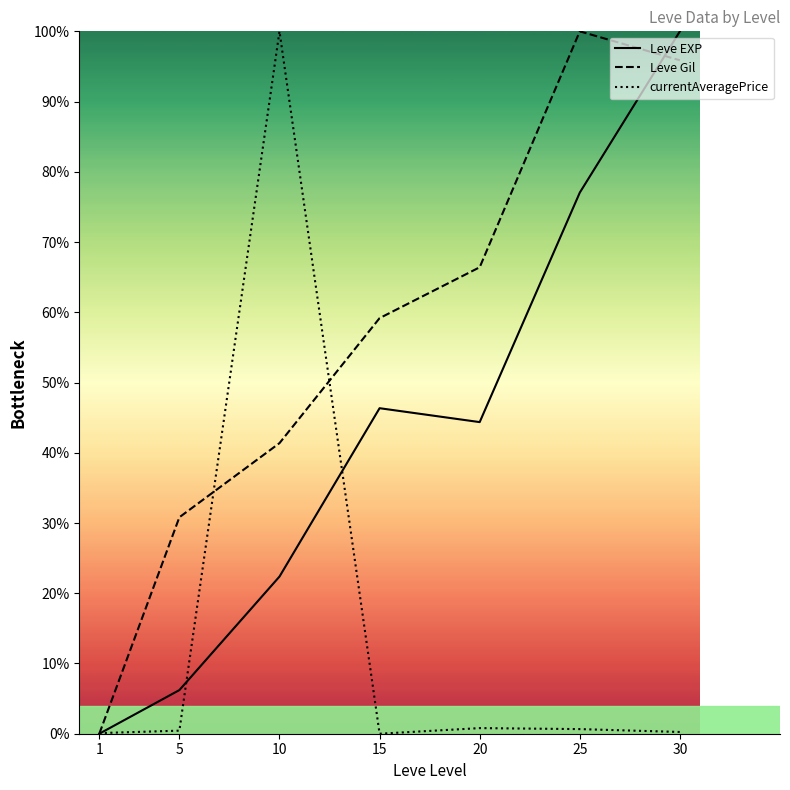

Rank the series by their average value, from lowest to highest.

currentAveragePrice, Leve EXP, Leve Gil